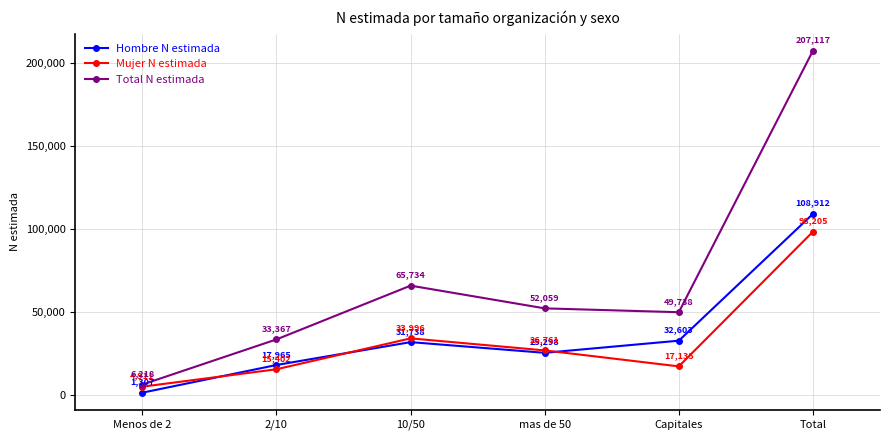

Is the value of Total N estimada at 10/50 greater than the value of Hombre N estimada at mas de 50?

Yes